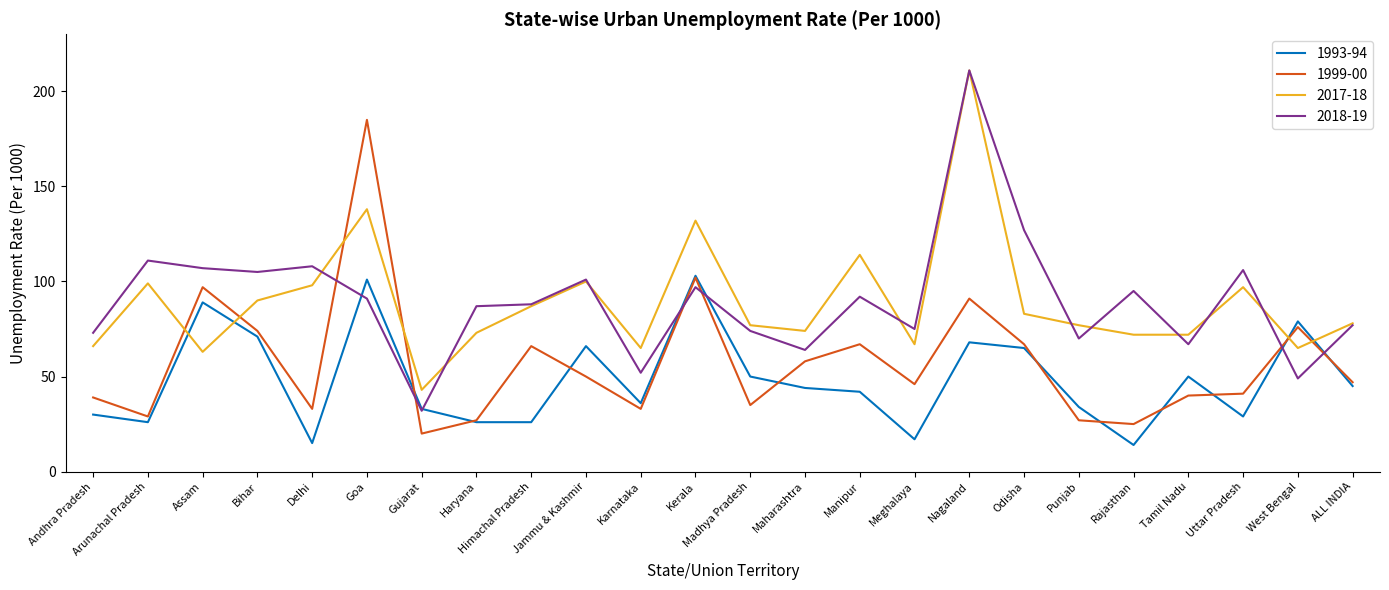

Is the value of 2018-19 at Rajasthan greater than the value of 1993-94 at Gujarat?

Yes